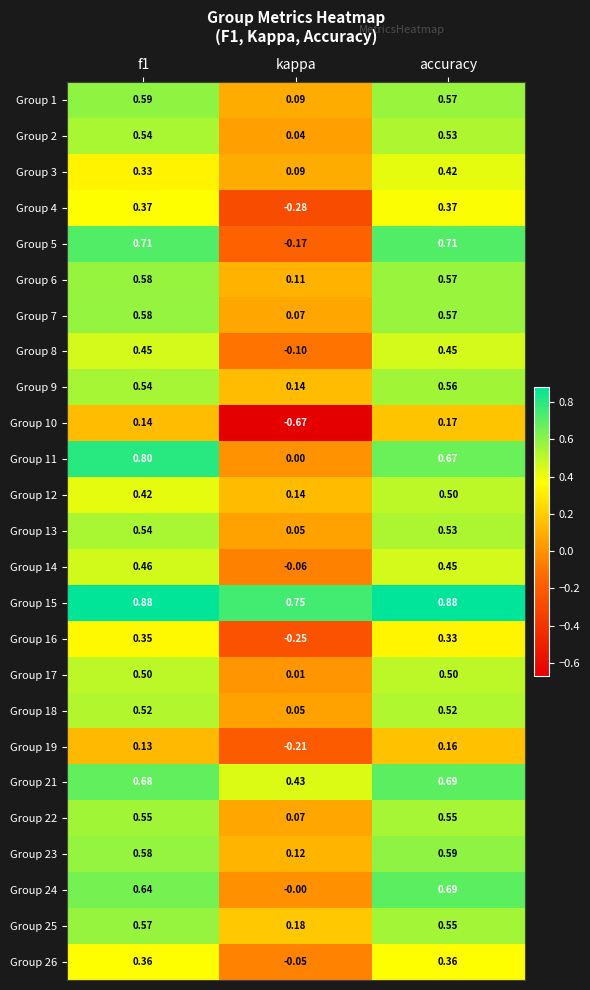

At which category is the sum across all series the highest?

accuracy